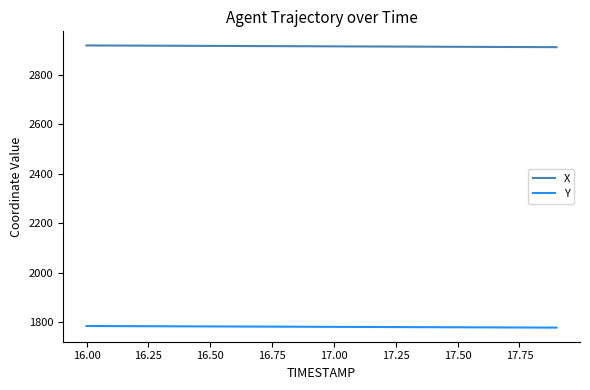

True or false: X and Y cross at least once.

False